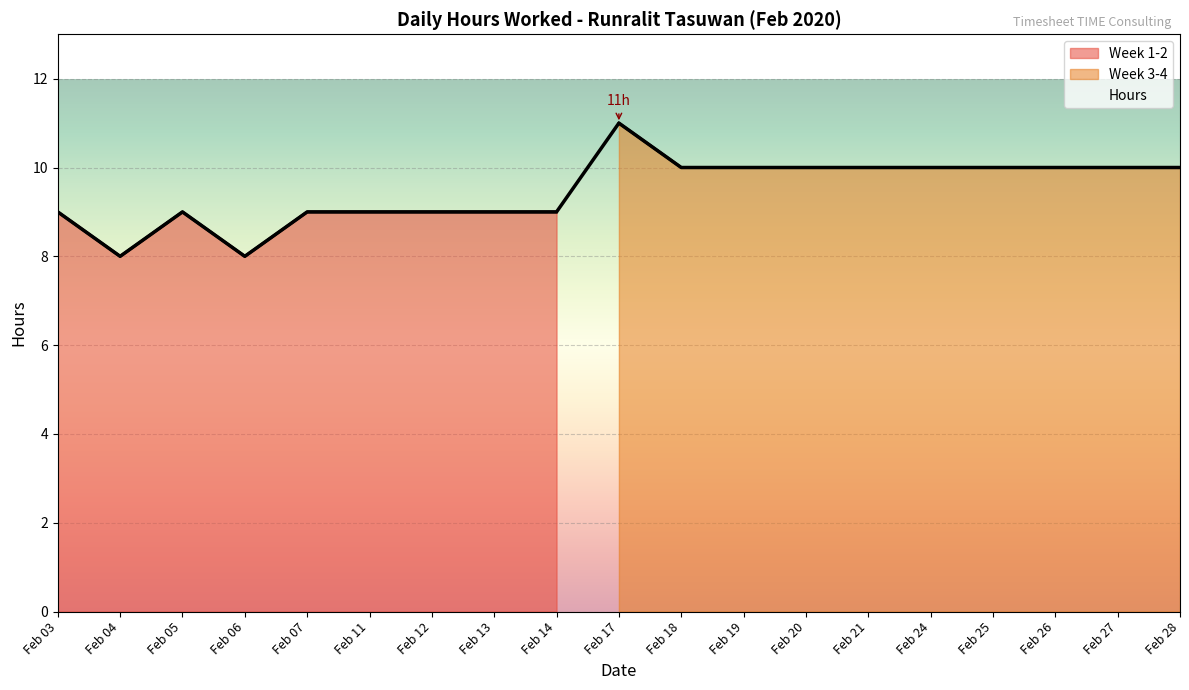

The value of Week 1-2 at Feb 03 is 13. True or false?

False